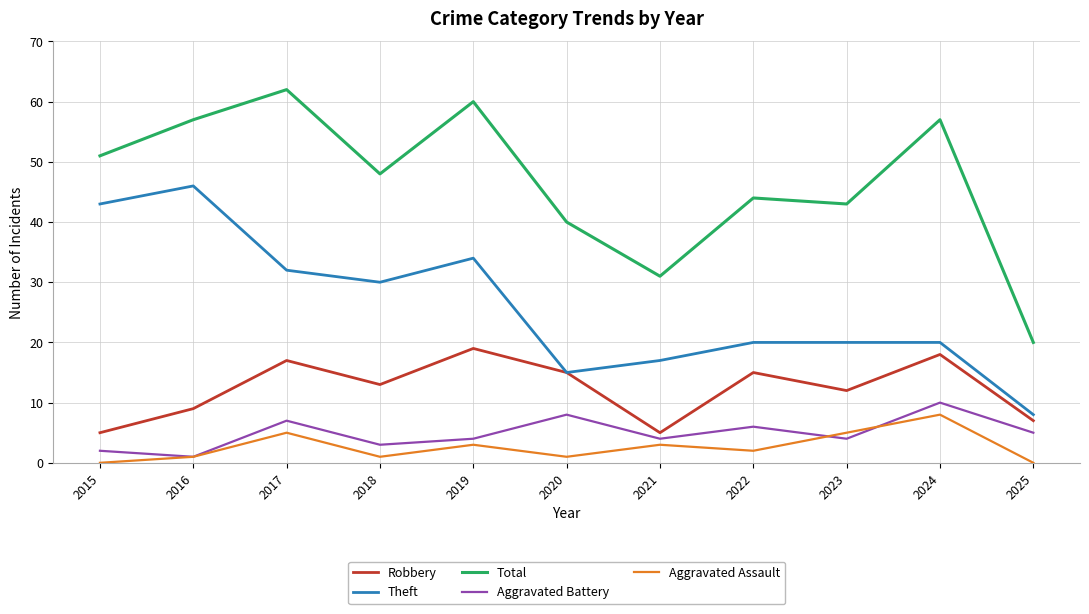

How many categories are shown in the chart?

11